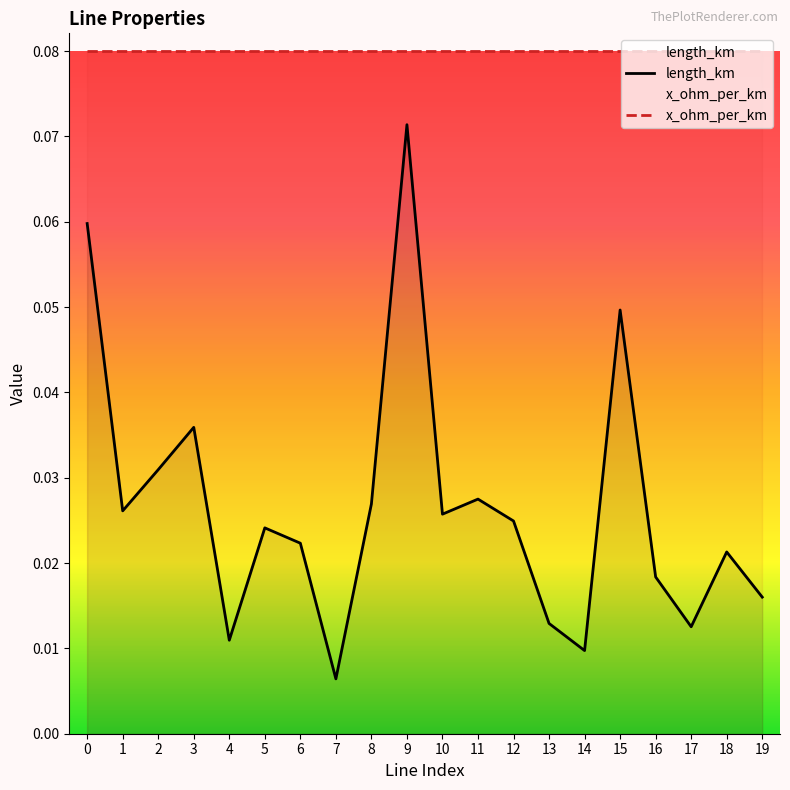

Rank the series by their average value, from lowest to highest.

length_km, x_ohm_per_km